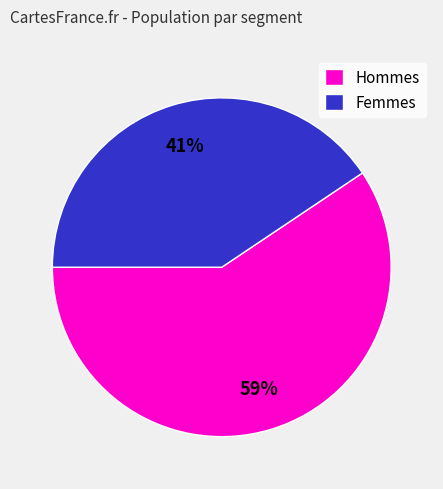

To the nearest percent, what percentage of the pie is Femmes?

41%